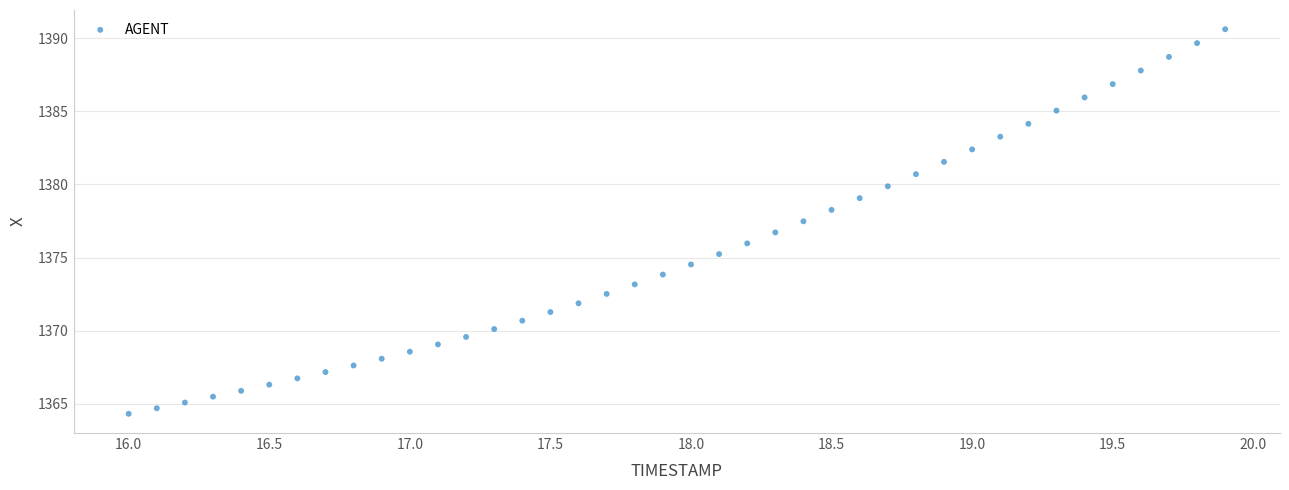

What is the range of X values (max minus min)?

3.9